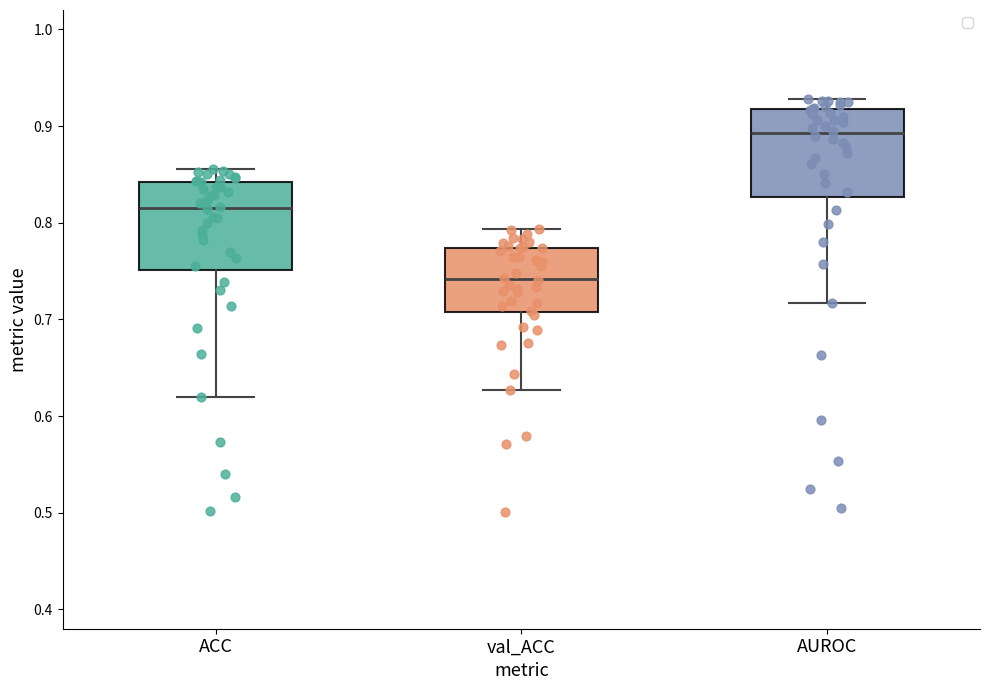

Where does the upper whisker of the box for val_ACC end on the y-axis? The values are not printed on the chart, so give them approximately, as read against the axis.

0.79